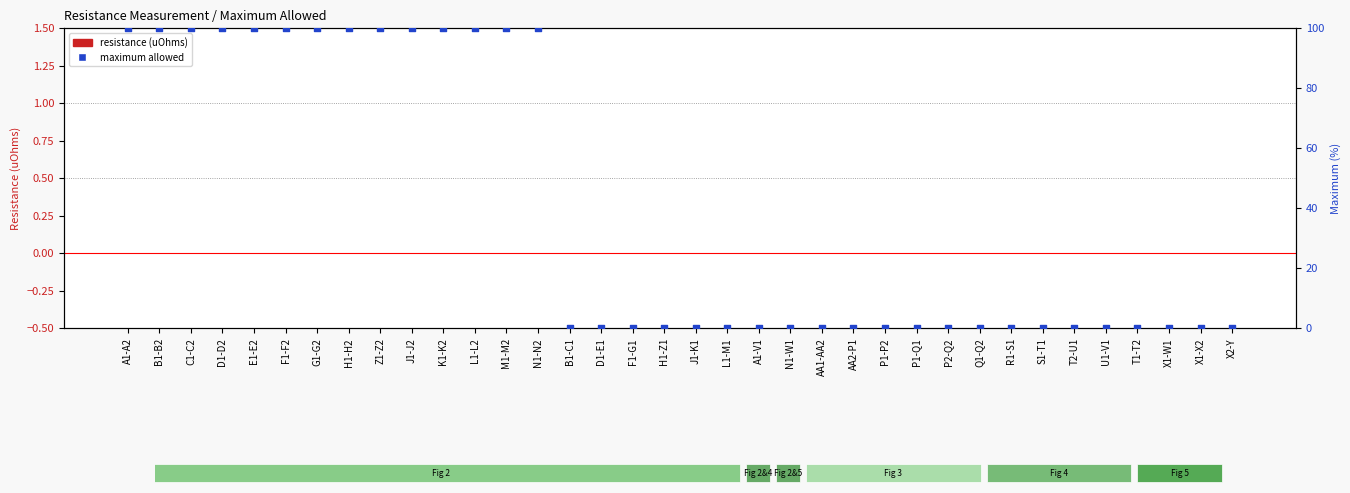

Is the value of maximum allowed at J1-K1 greater than the value of resistance (uOhms) at L1-L2?

No